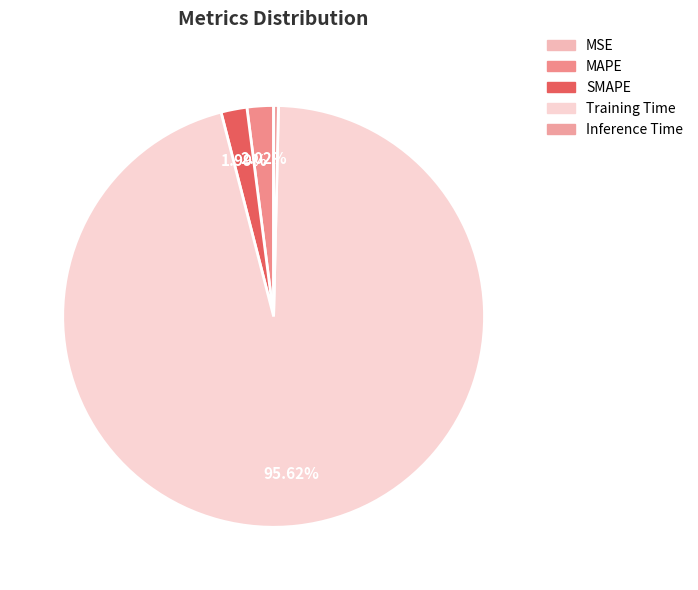

True or false: Inference Time accounts for 14% of the total.

False